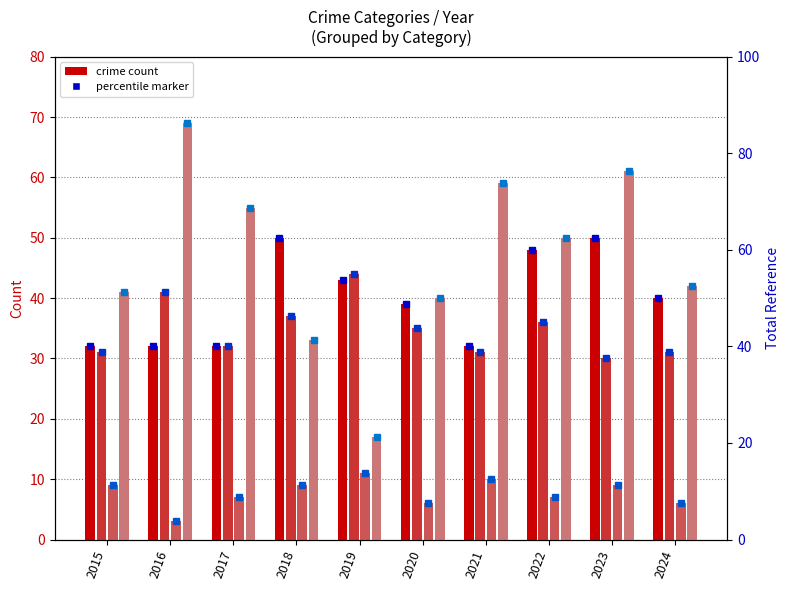

Which label corresponds to the largest value in the chart?

2016